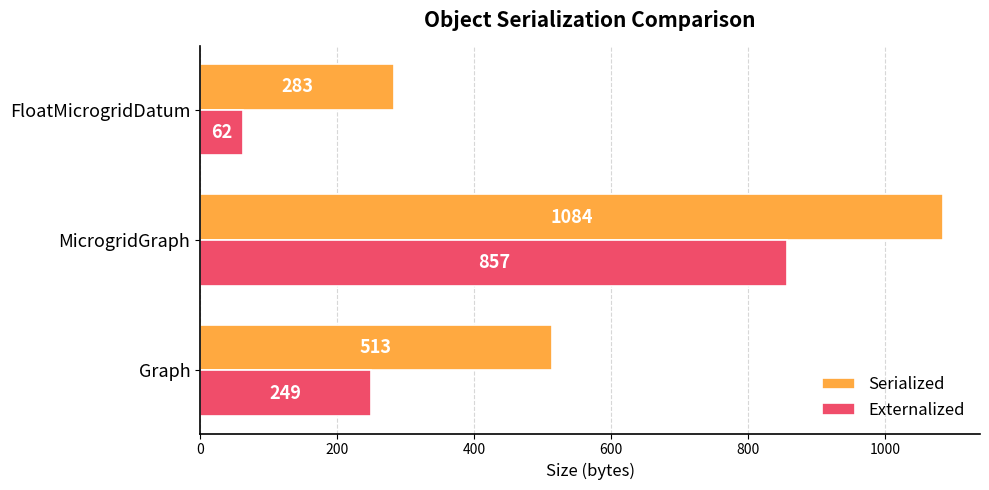

True or false: Externalized has a value of 63 at Graph.

False